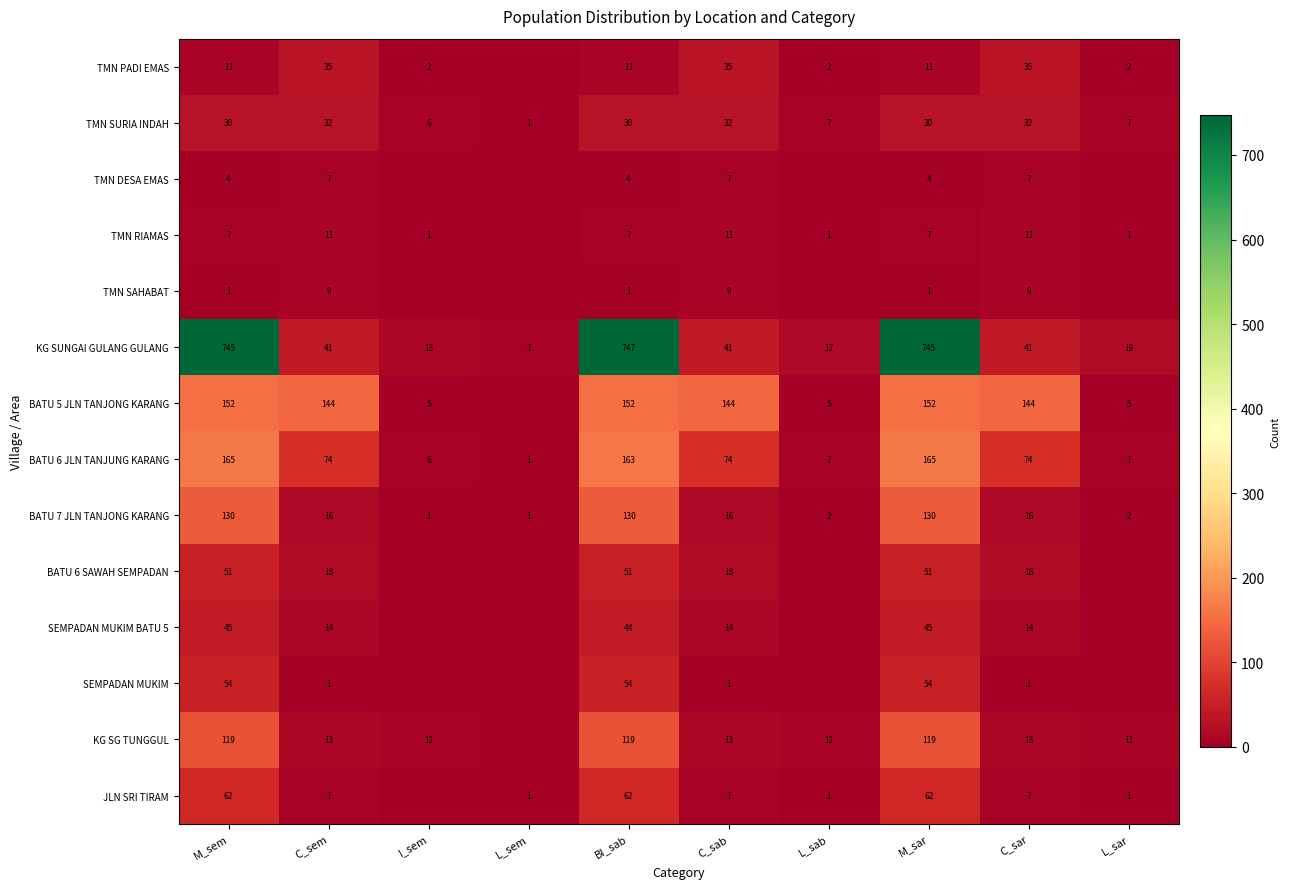

What is the total value across all series at BI_sab?

1575